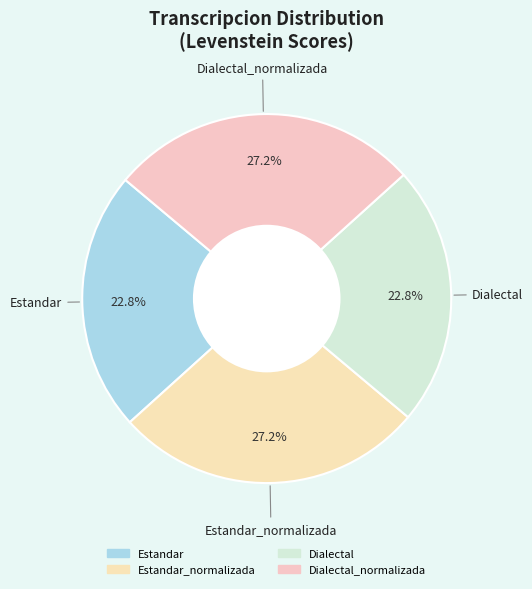

How many slices are in this pie chart?

4